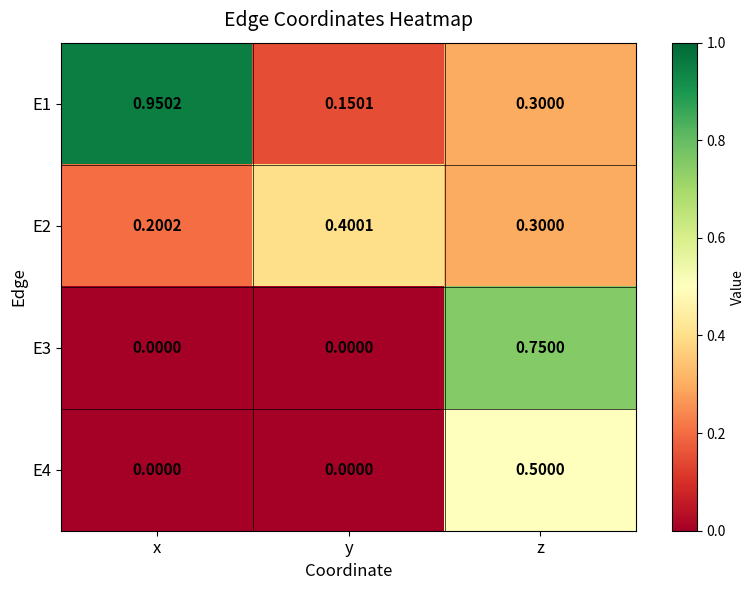

At which category does the chart reach its peak across all series?

x